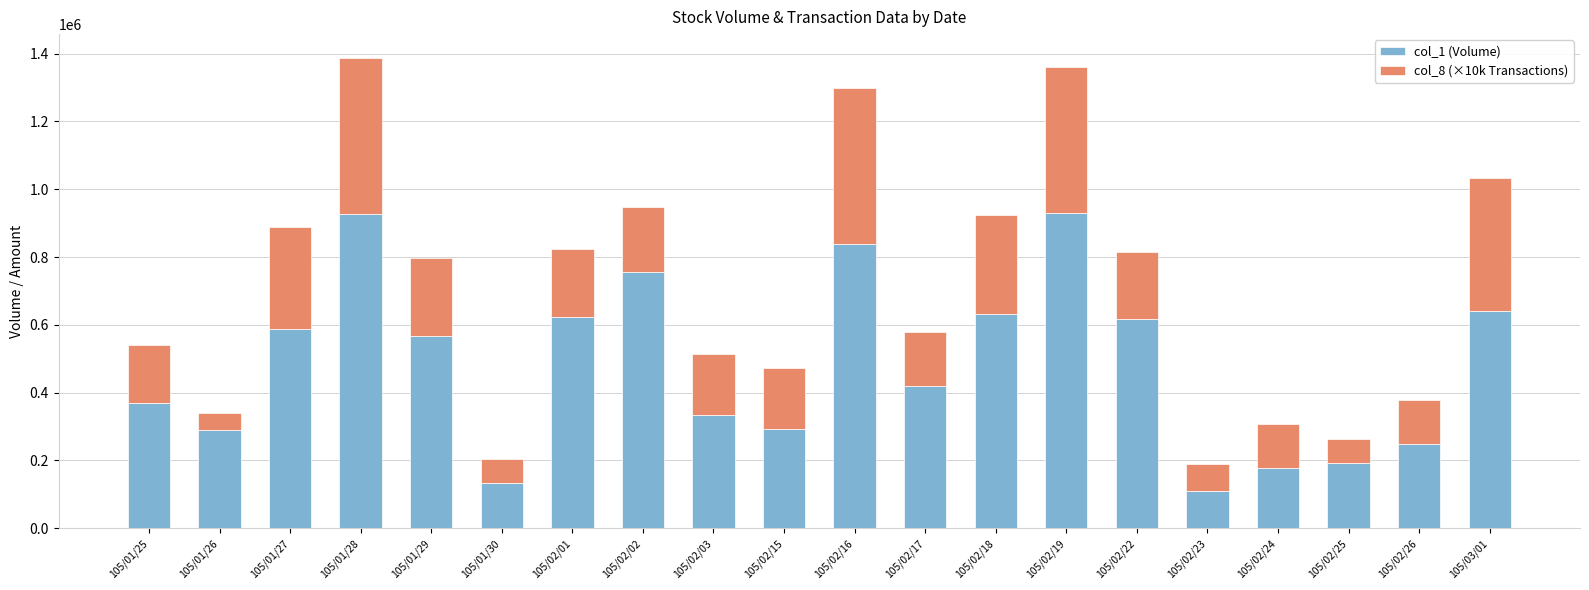

What is the approximate value of col_1 (Volume) at 105/01/27?

589000